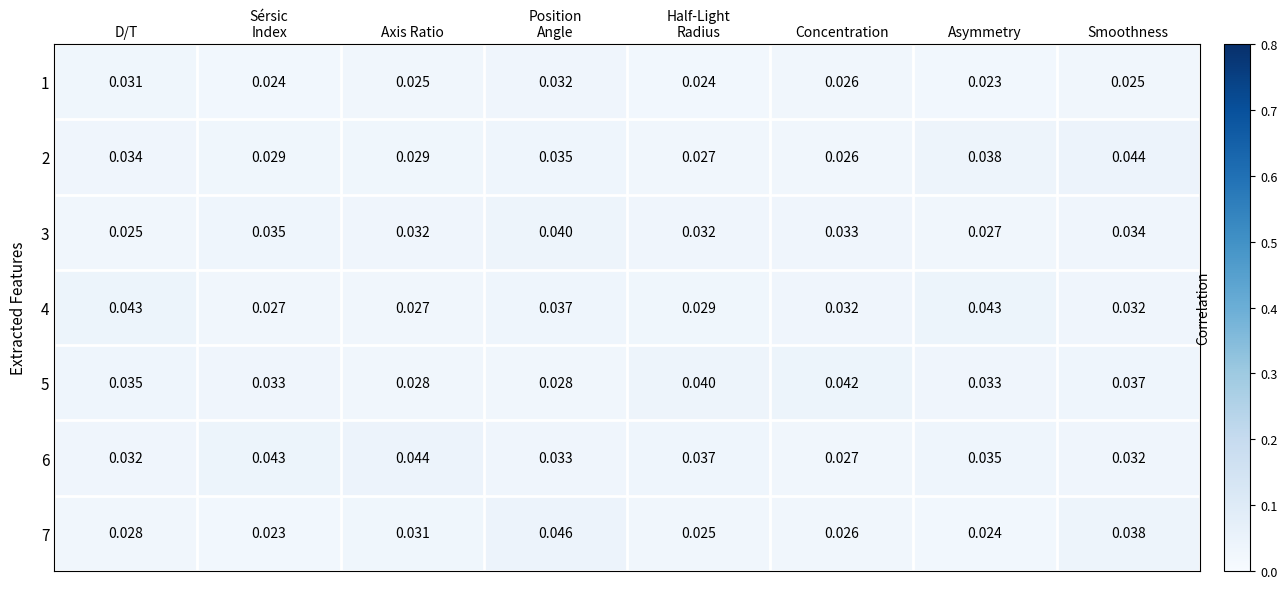

Is the value of 7 at Concentration greater than the value of 5 at Axis Ratio?

No